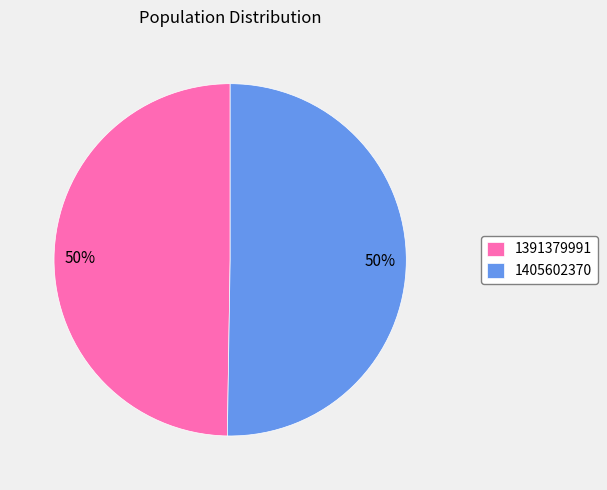

Which slice represents more than half of the pie?

1405602370